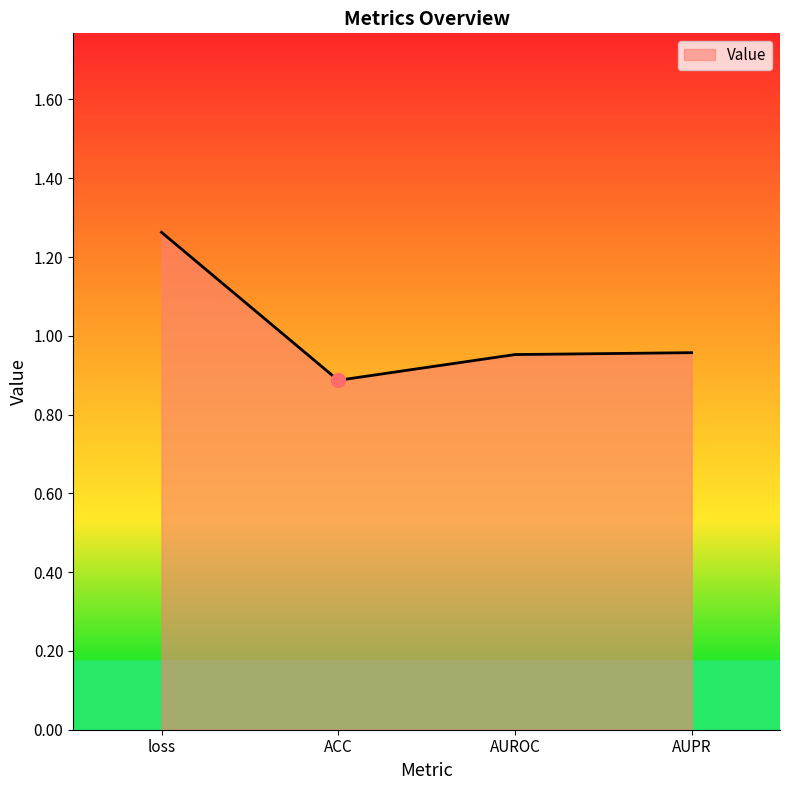

At which category does the data reach its first local valley?

ACC